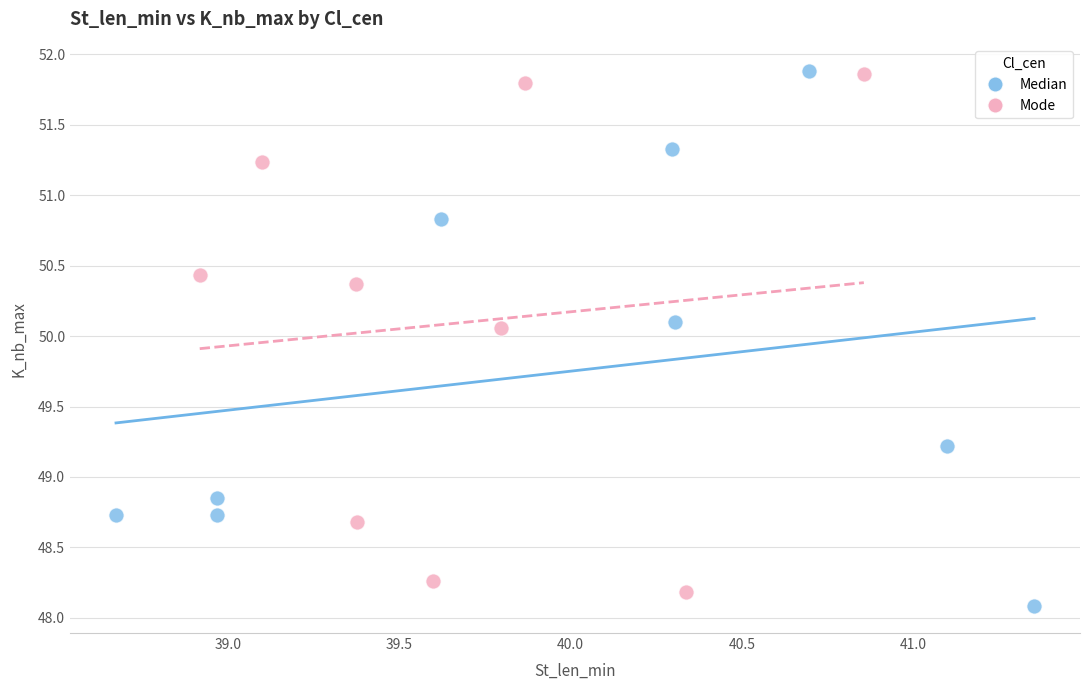

What are all the series names shown in the legend?

Median, Mode